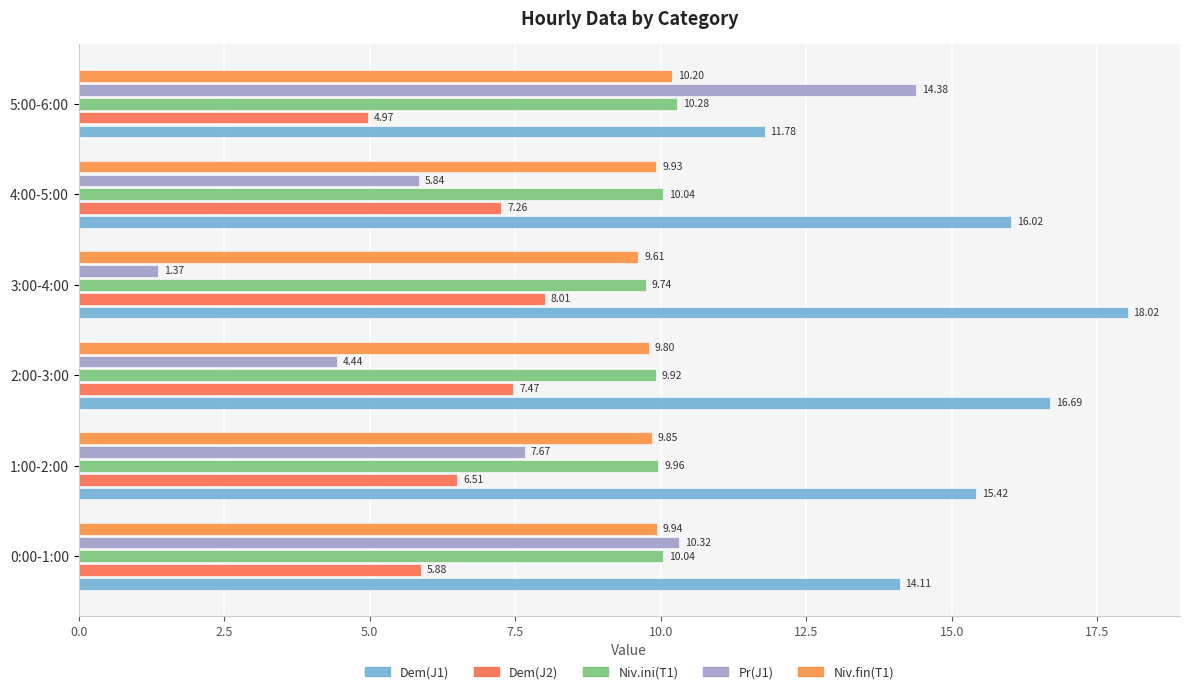

Count the number of data series in this chart.

5